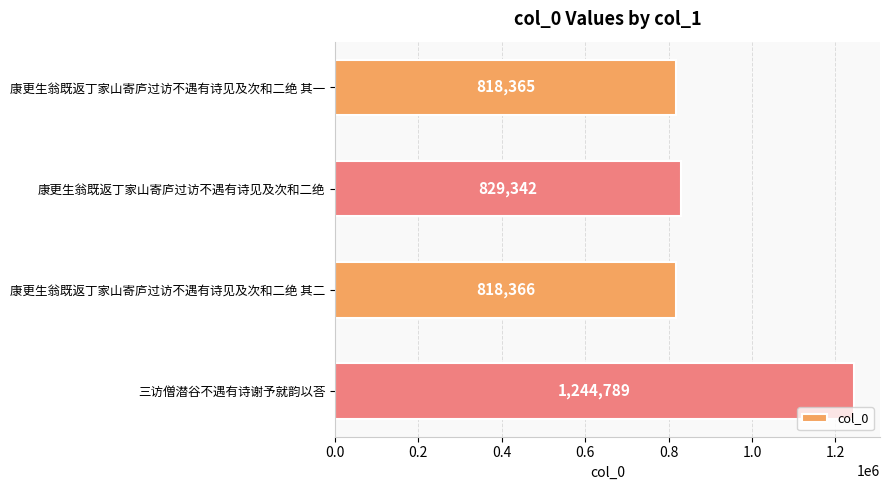

Reading top to bottom, extract all data points from this chart.

818365	829342	818366	1244789